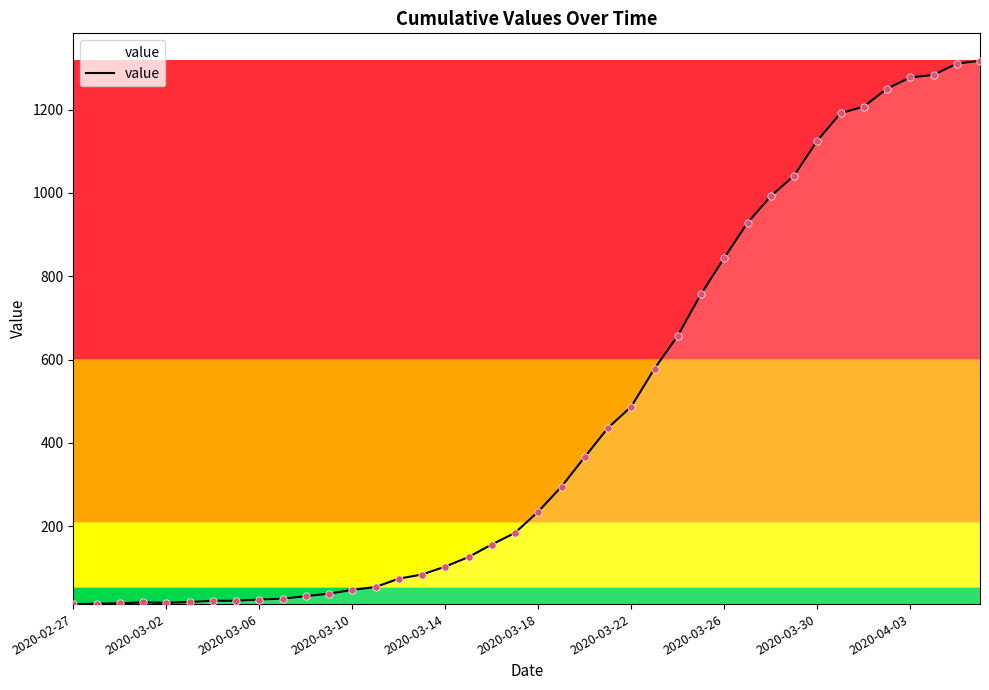

What is the difference between the maximum and minimum values?

1304